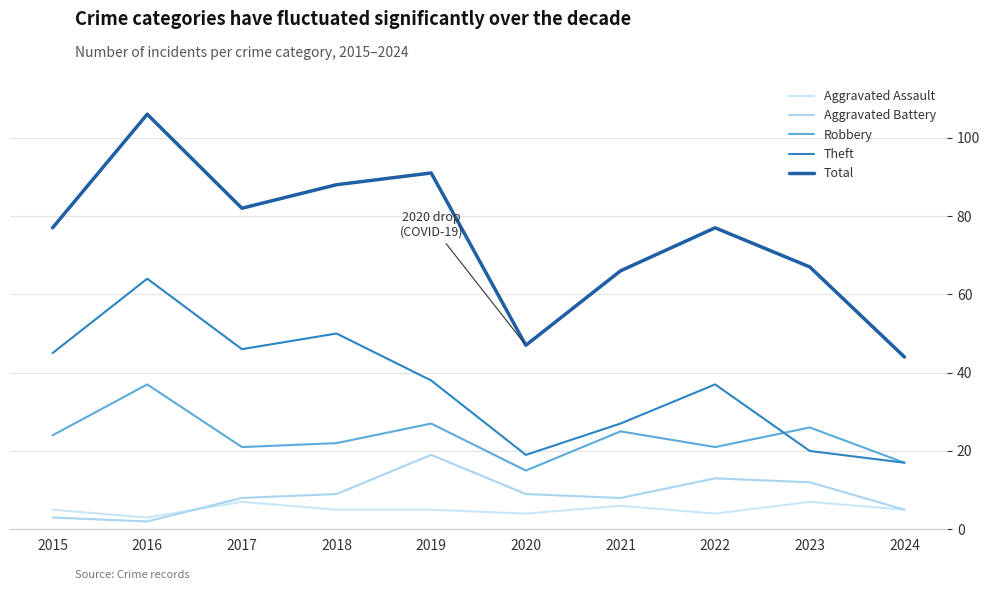

The Total series shows 126 at 2018. True or false?

False